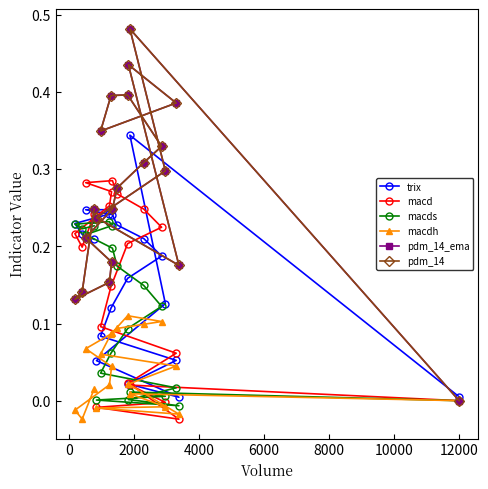

How many interior local valleys does the macdh series have?

2